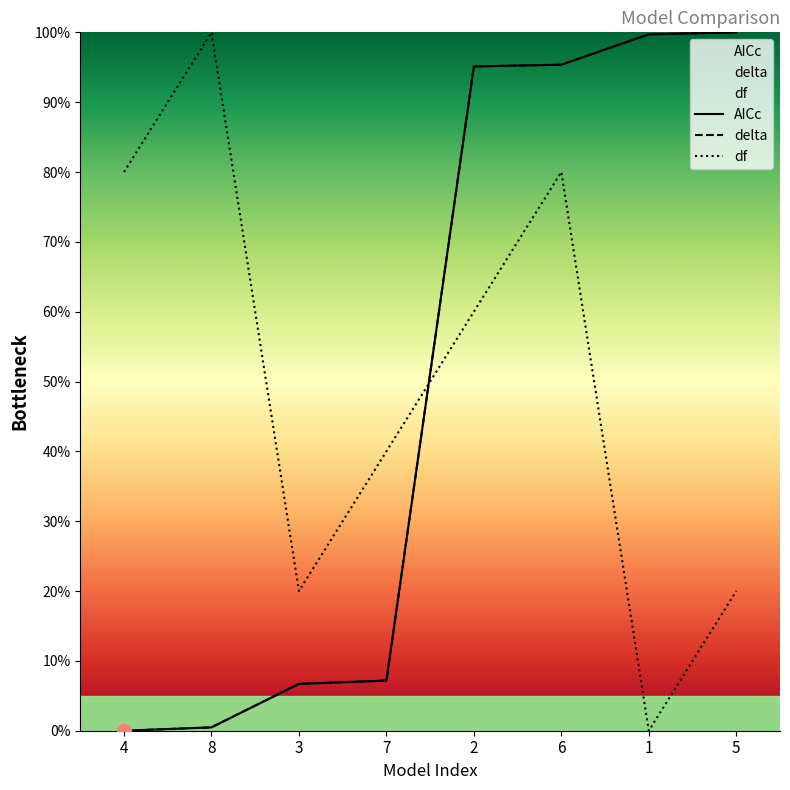

How many interior local peaks does the df series have?

2